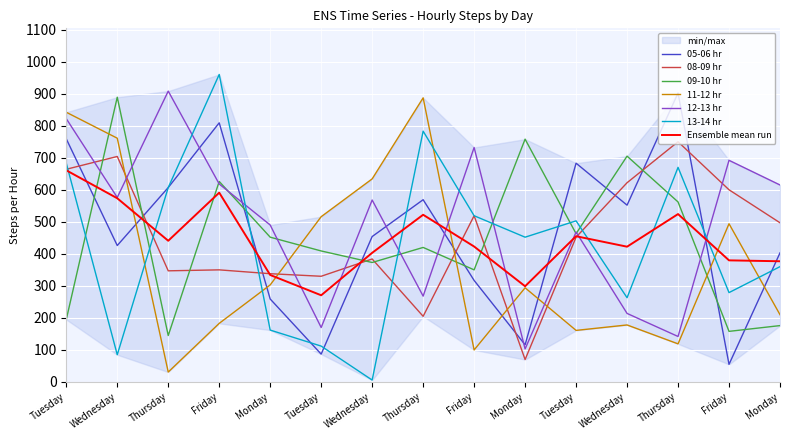

Is it true that 05-06 hr equals 809 at Friday?

True